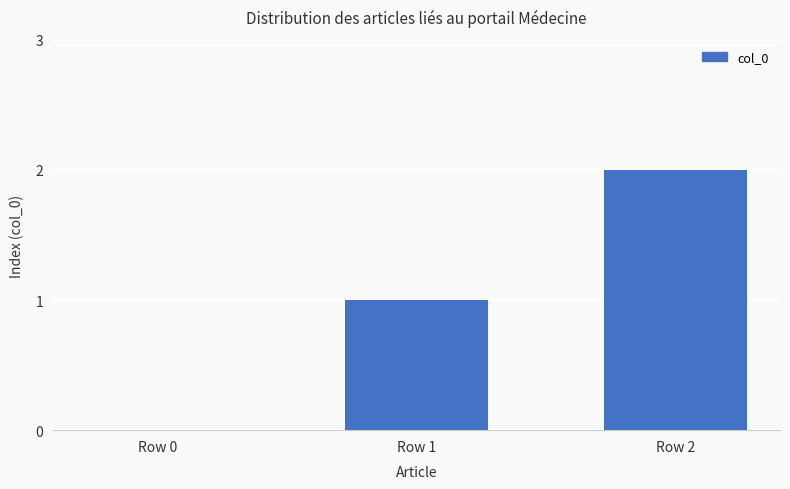

Are the bars horizontal?

No